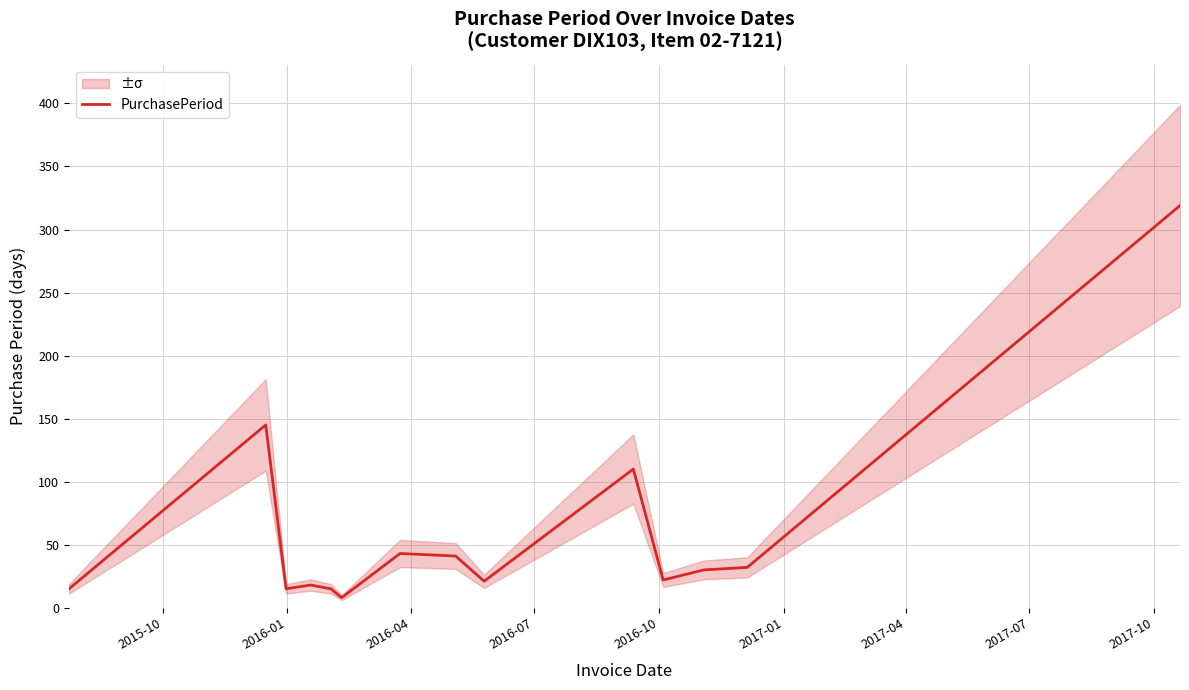

What is the highest value of the PurchasePeriod series?

319